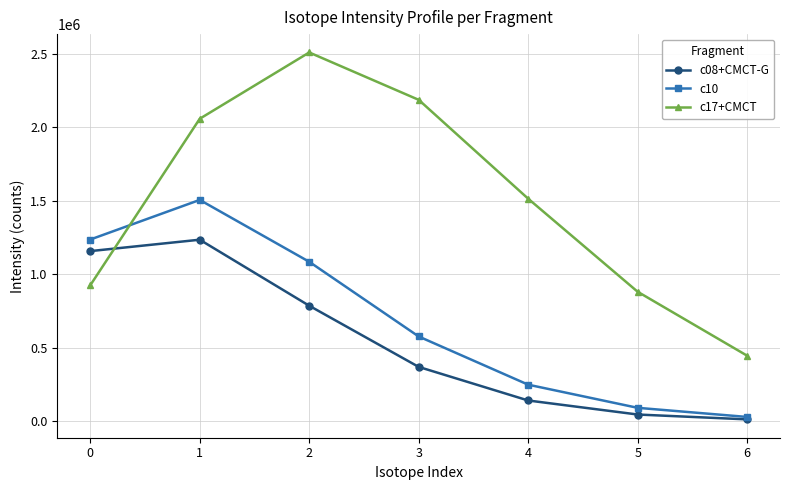

Which series has the largest range (max minus min)?

c17+CMCT